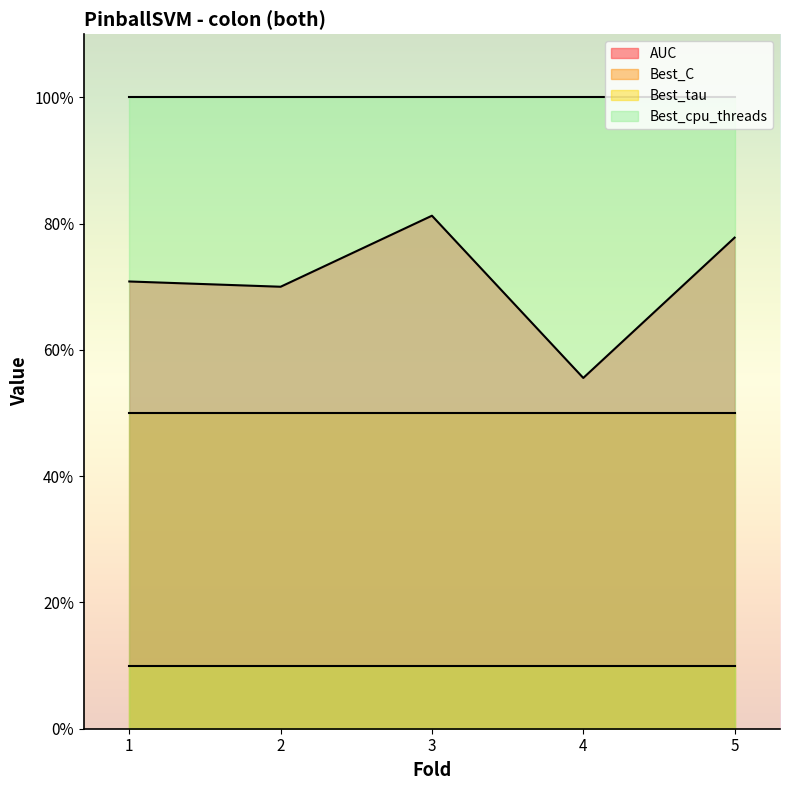

True or false: Best_tau and Best_C cross at least once.

False